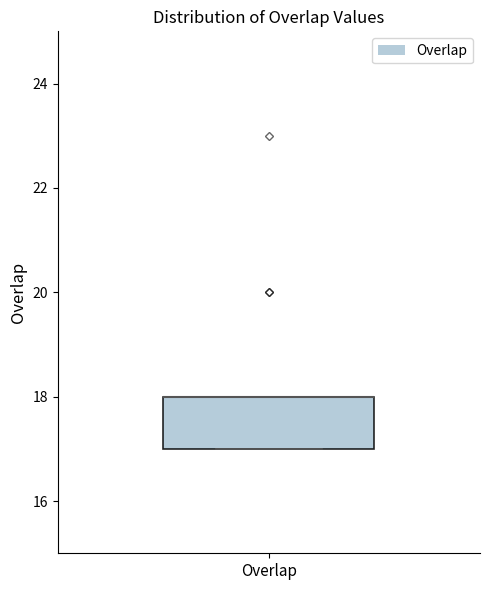

Transcribe this box plot: give where the median line is, the range the box spans, and where the two whiskers end, as read against the y-axis. The values are not printed on the chart, so give them approximately, as read against the axis.

median 18 (drawn on the box's upper edge), box 17 to 18, whiskers 17 to 18